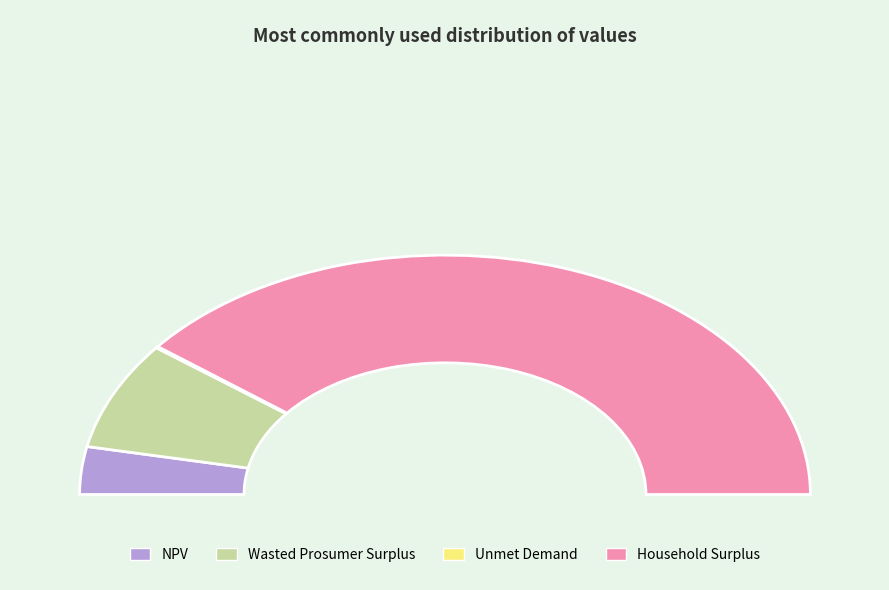

Is it true that Unmet Demand is 1% of the pie?

False